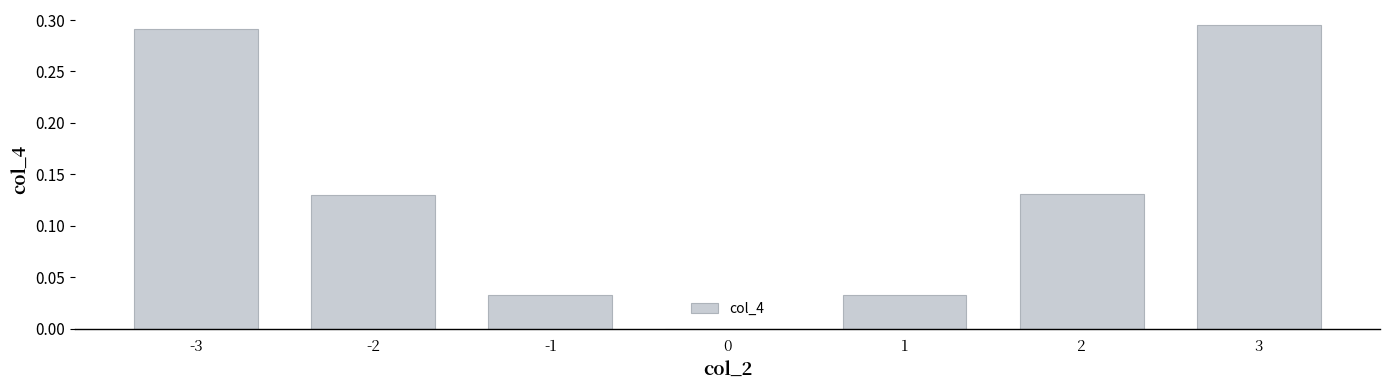

What is the change in value from -3 to 1?

-0.3